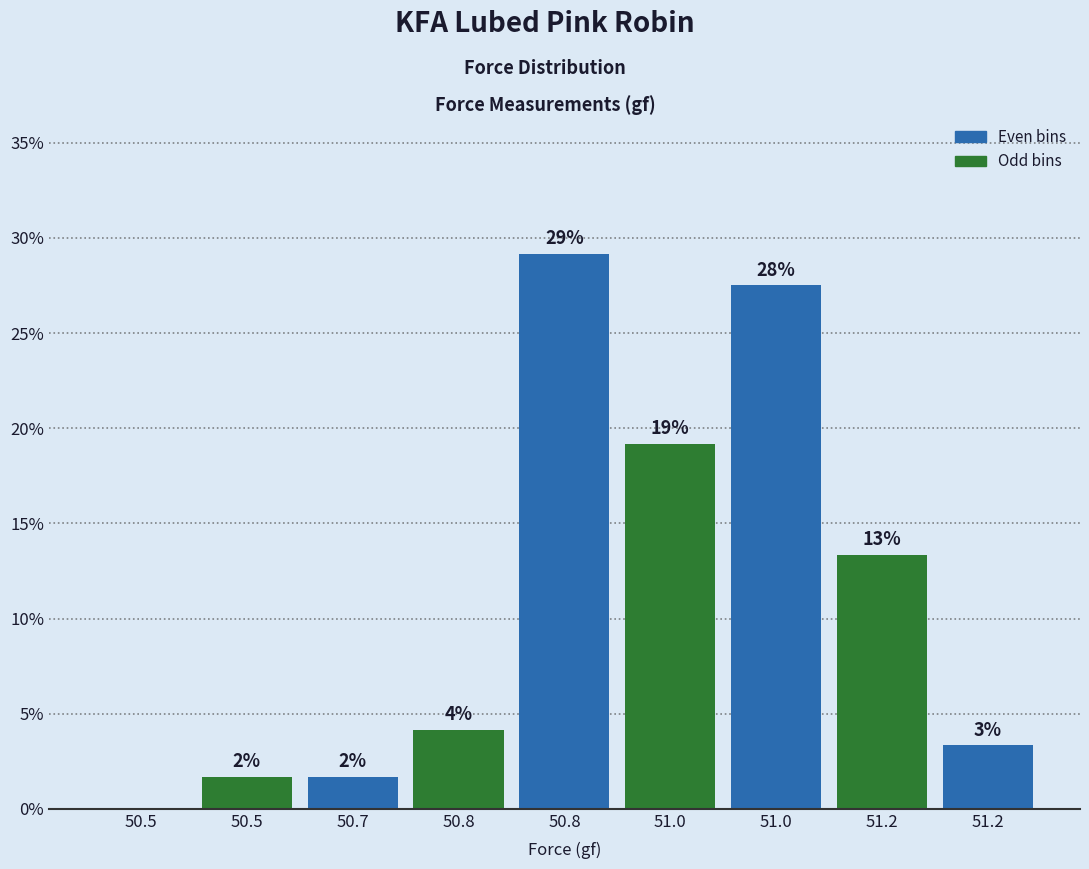

Are the bars horizontal?

No